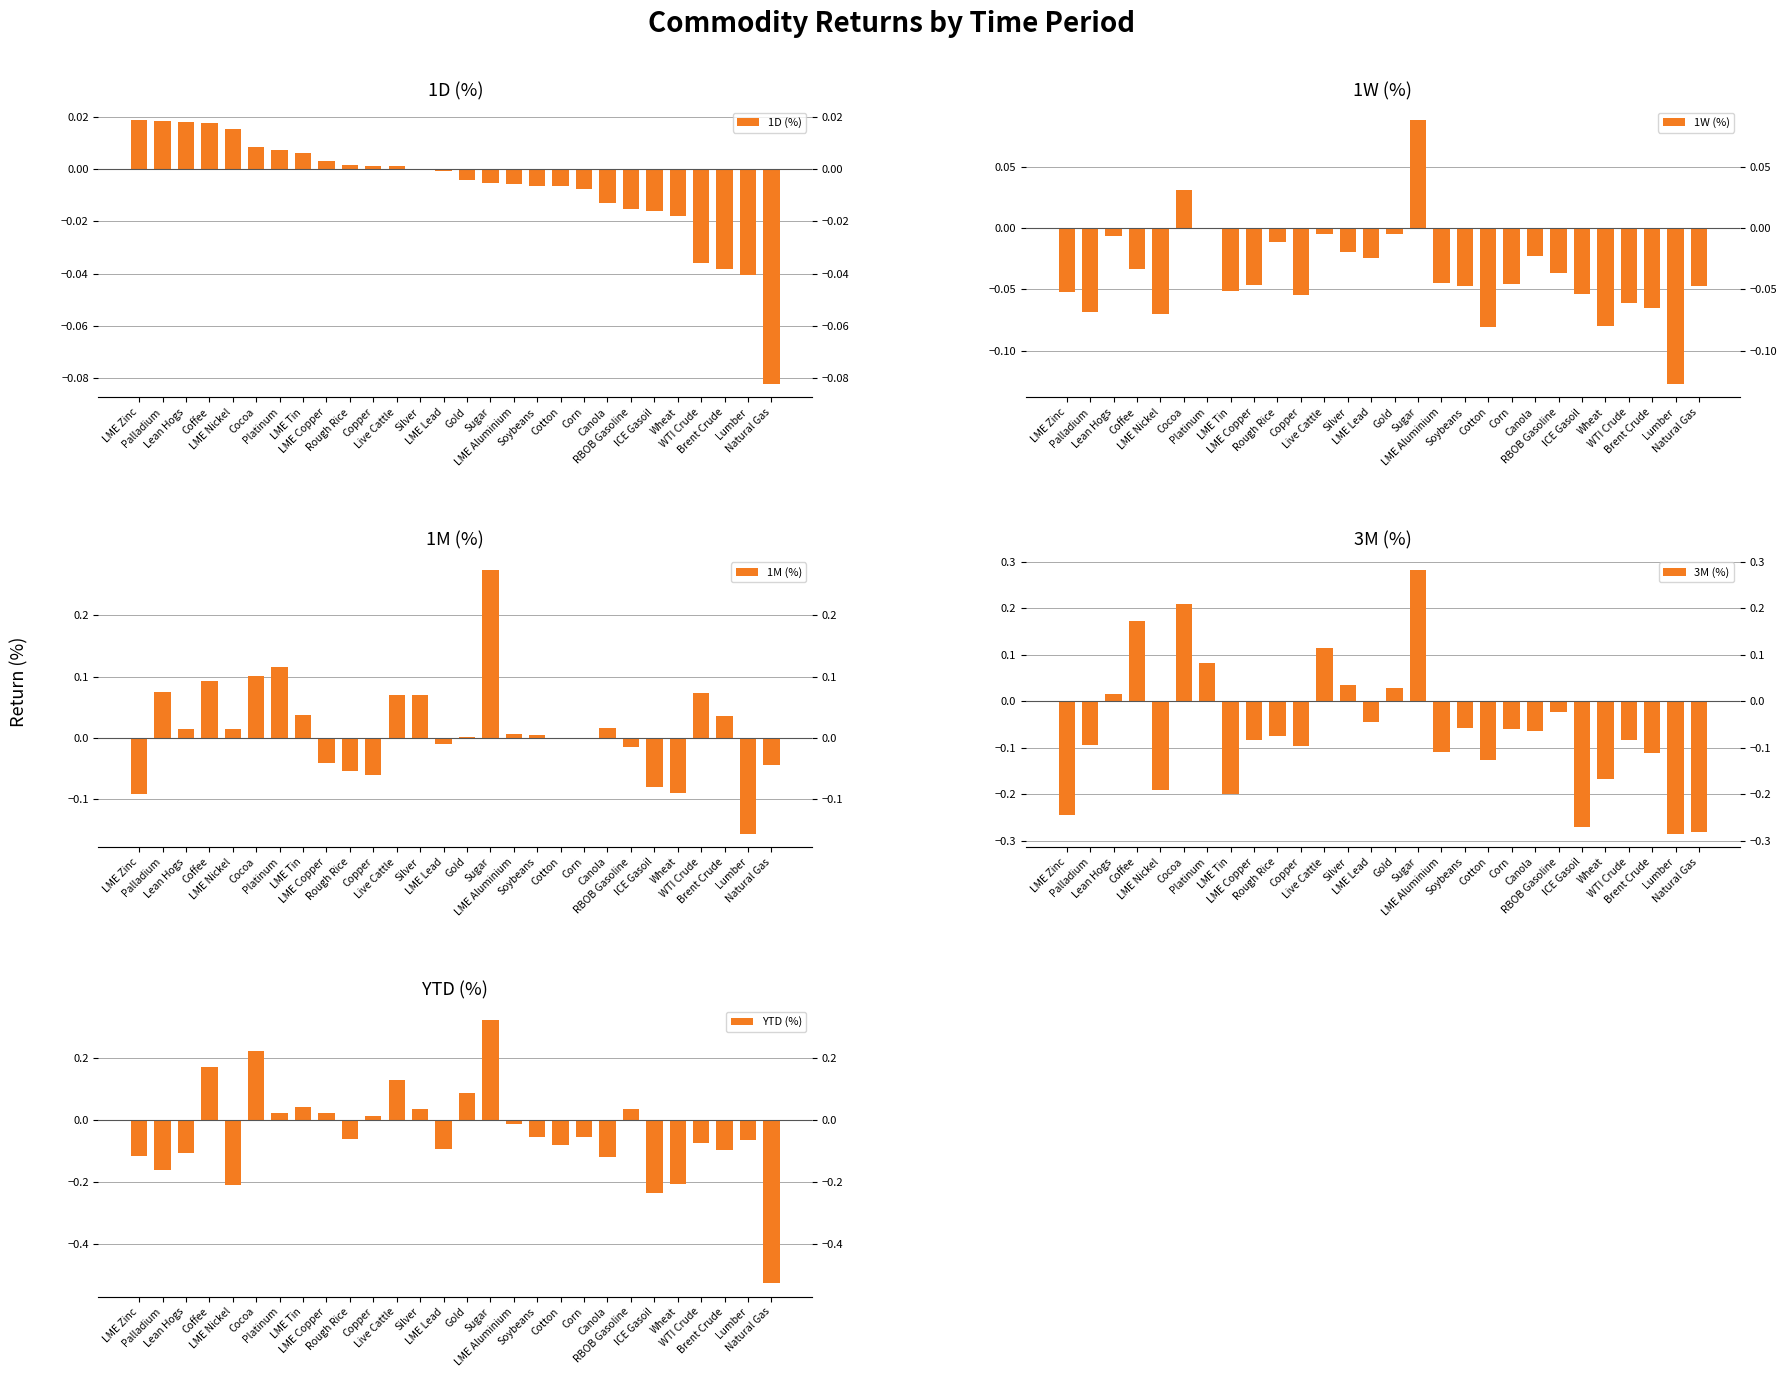

Where is YTD (%) nearest to the value 0?

Copper